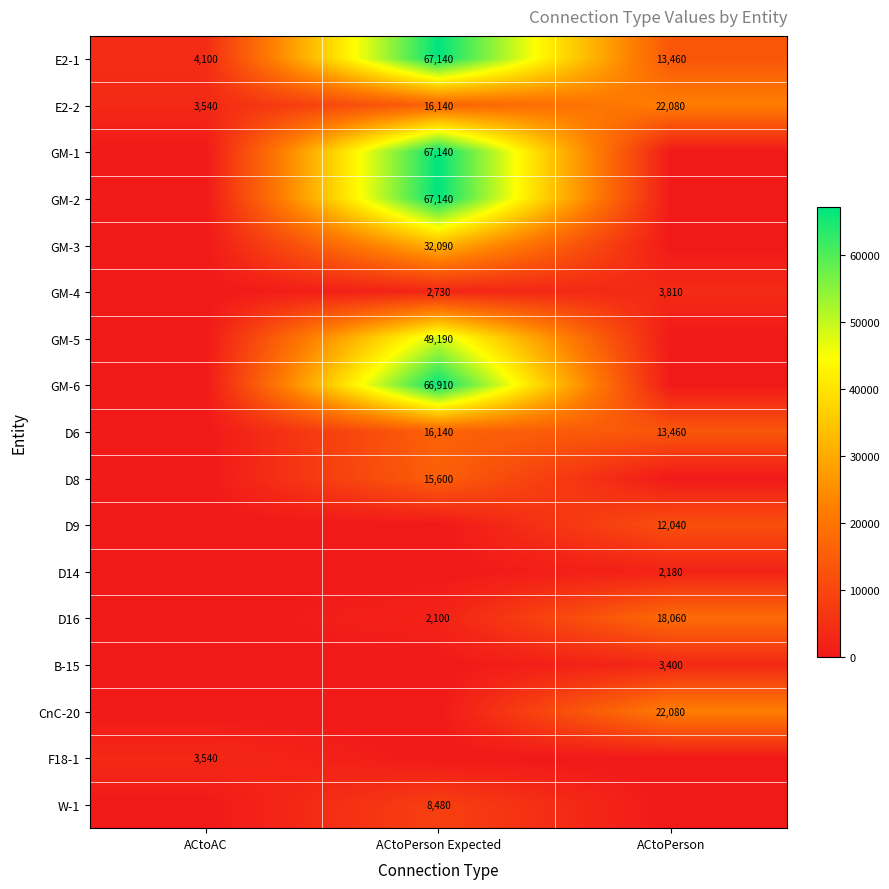

Where is E2-2 nearest to the value 12810?

ACtoPerson Expected